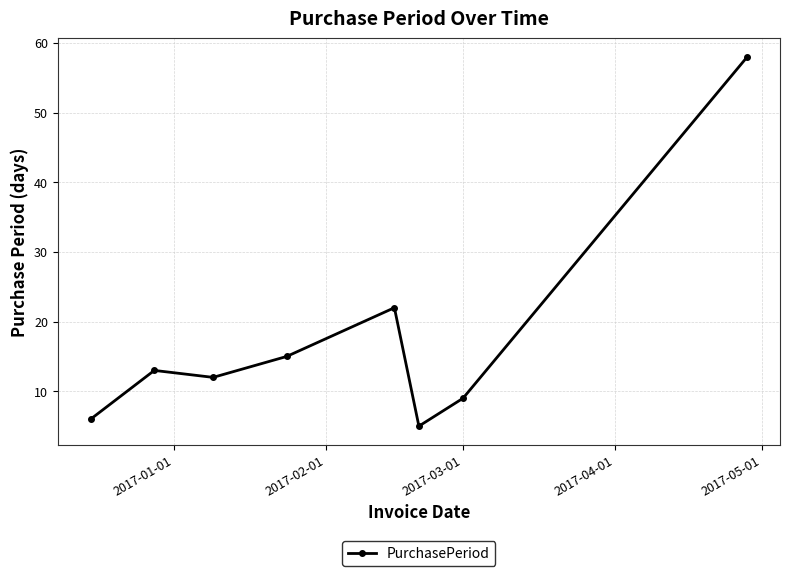

What is the value of the 3rd point from the left?

12